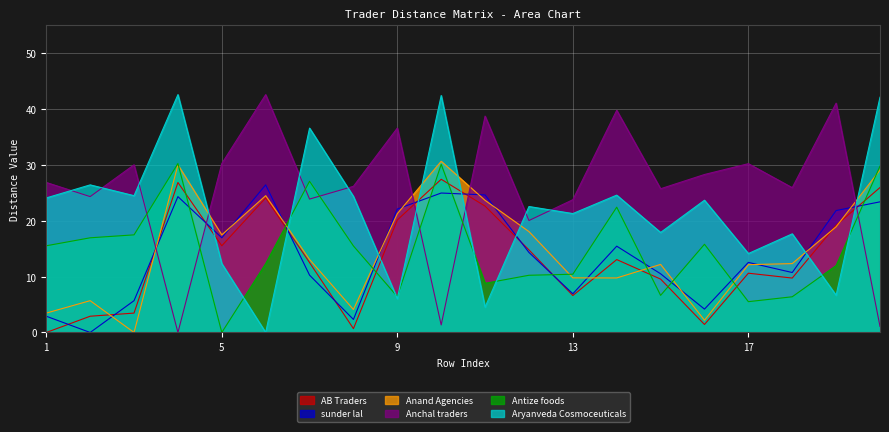

At how many categories does at least one series exceed 6?

20